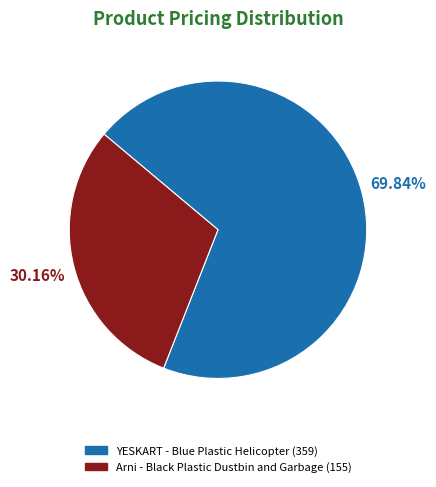

To the nearest percent, what is the difference between the largest and smallest slice percentages?

40%